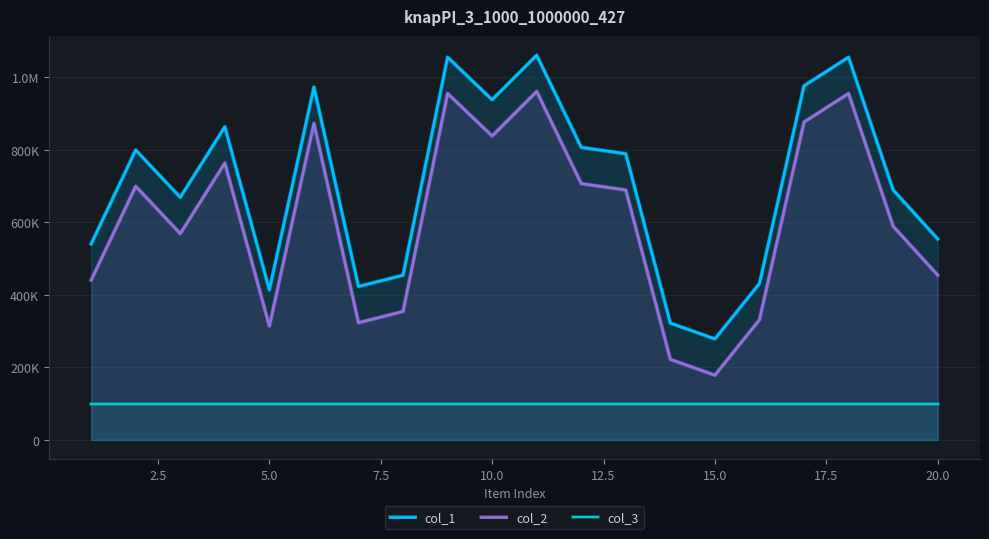

What is the value of the col_3 point at the 9th from the left?

100000